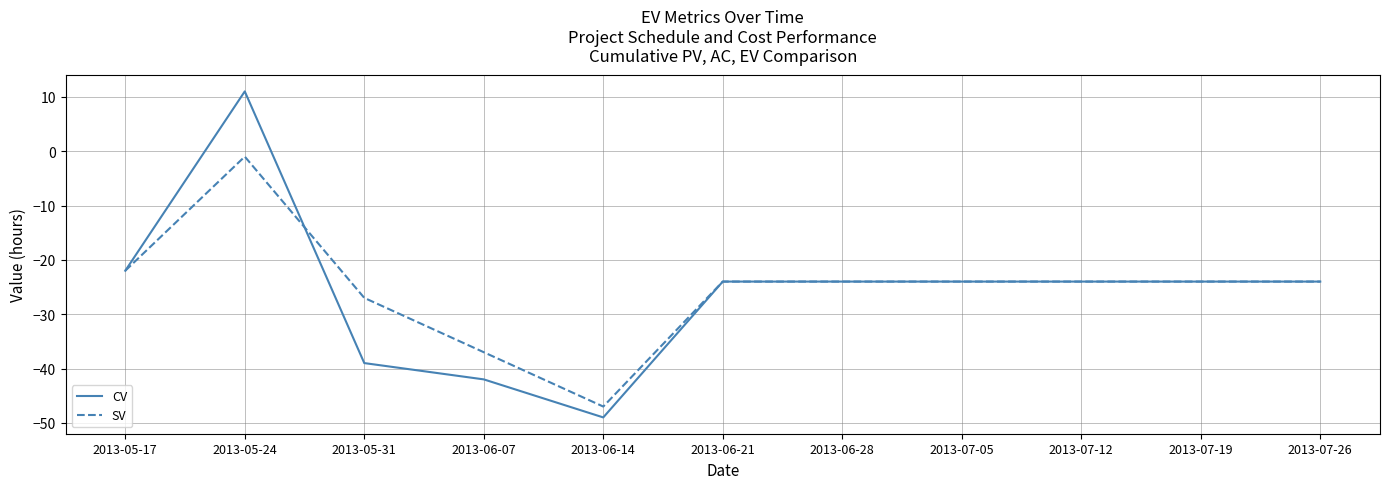

What is the difference between the SV values at 2013-06-07 and 2013-05-31?

10